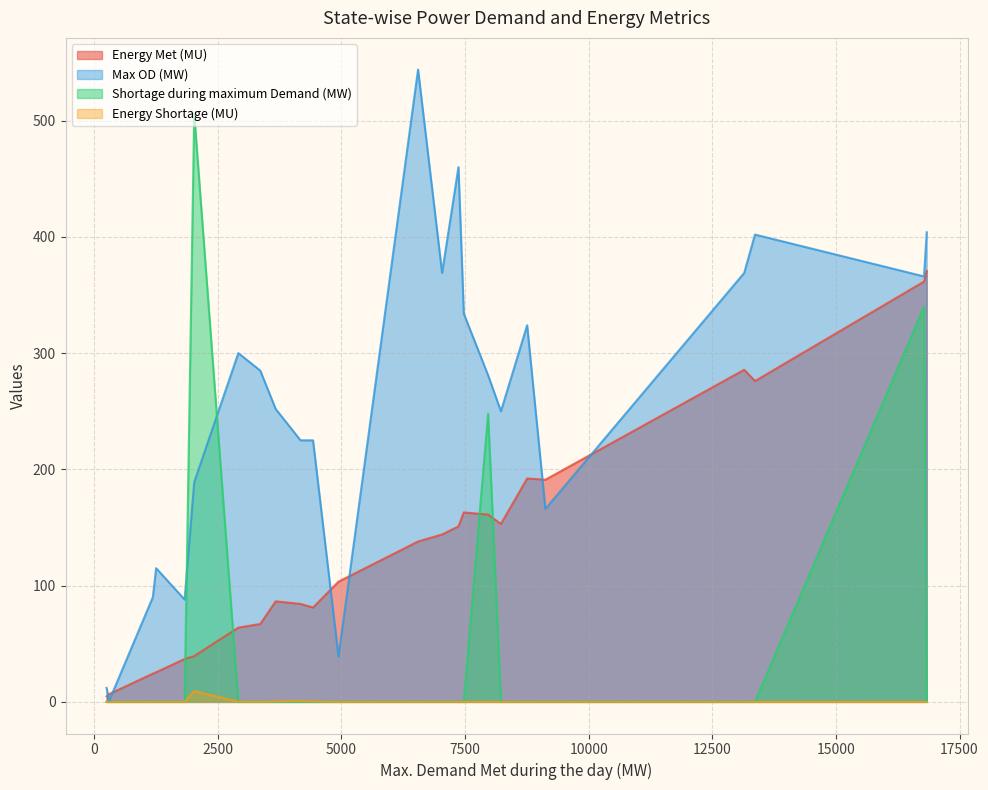

At 4172, list the series in order from largest to smallest.

Max OD (MW), Energy Met (MU), Energy Shortage (MU), Shortage during maximum Demand (MW)